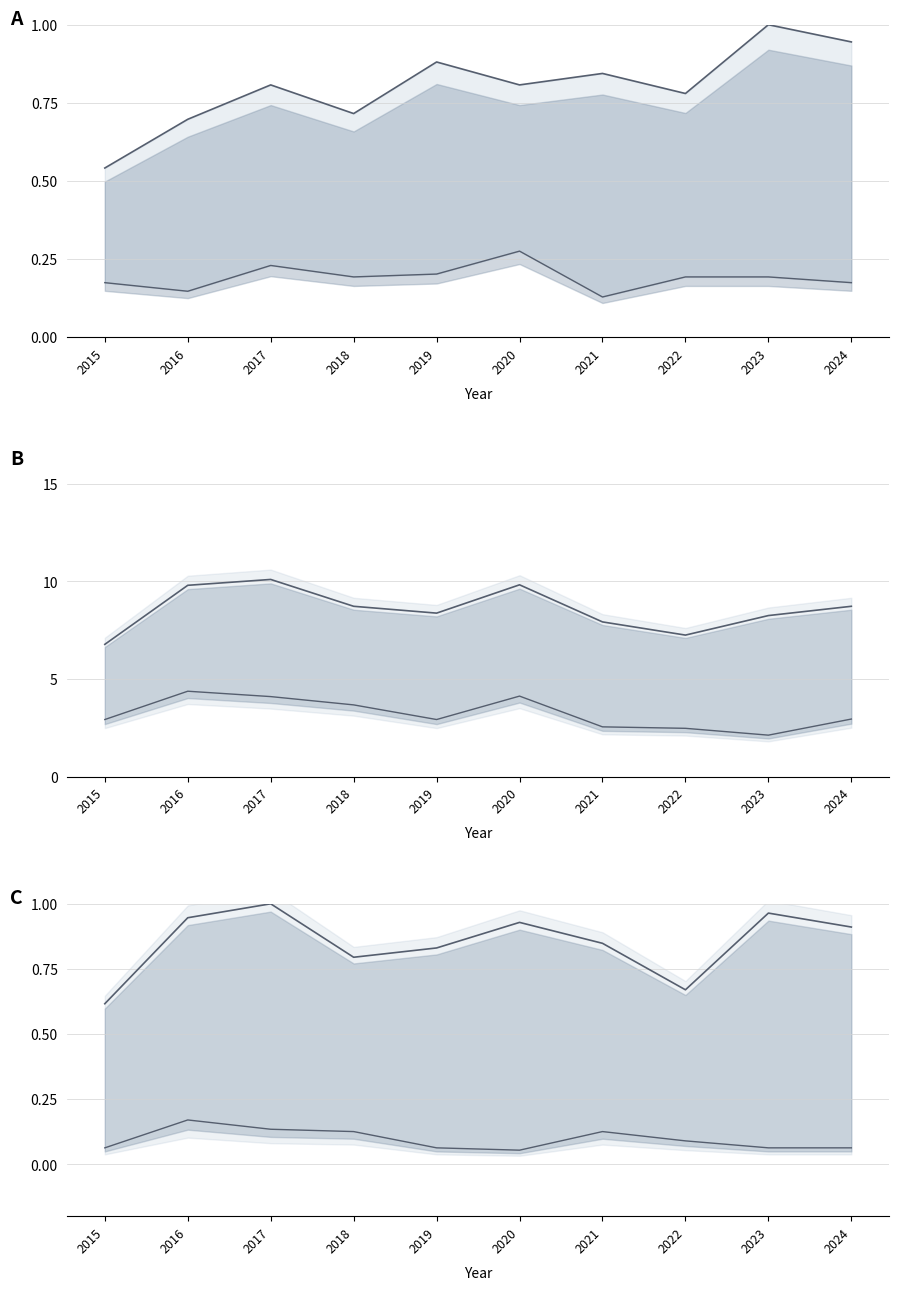

In Criminal Sexual Assault (norm), how many points are lower than both neighbors (excluding endpoints)?

3